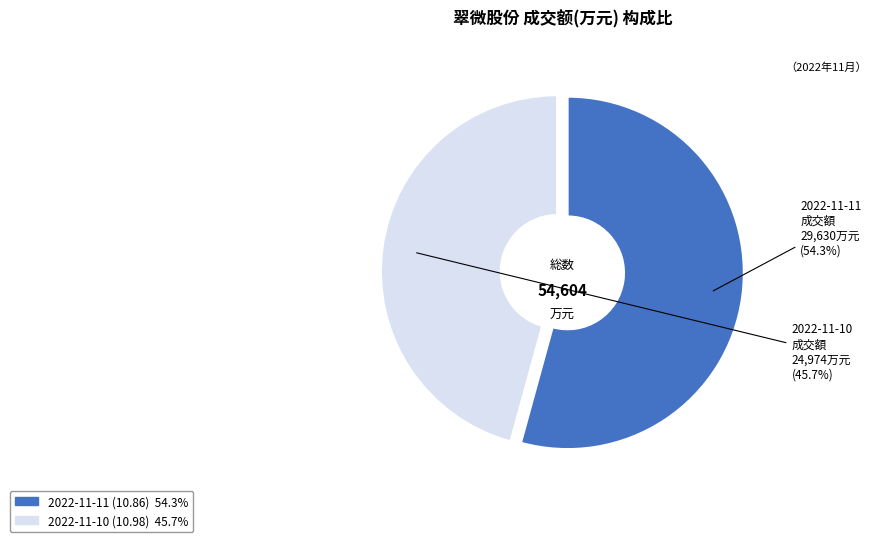

What is the ratio of the value at 2022-11-10 (10.98) to the value at 2022-11-11 (10.86)?

0.8